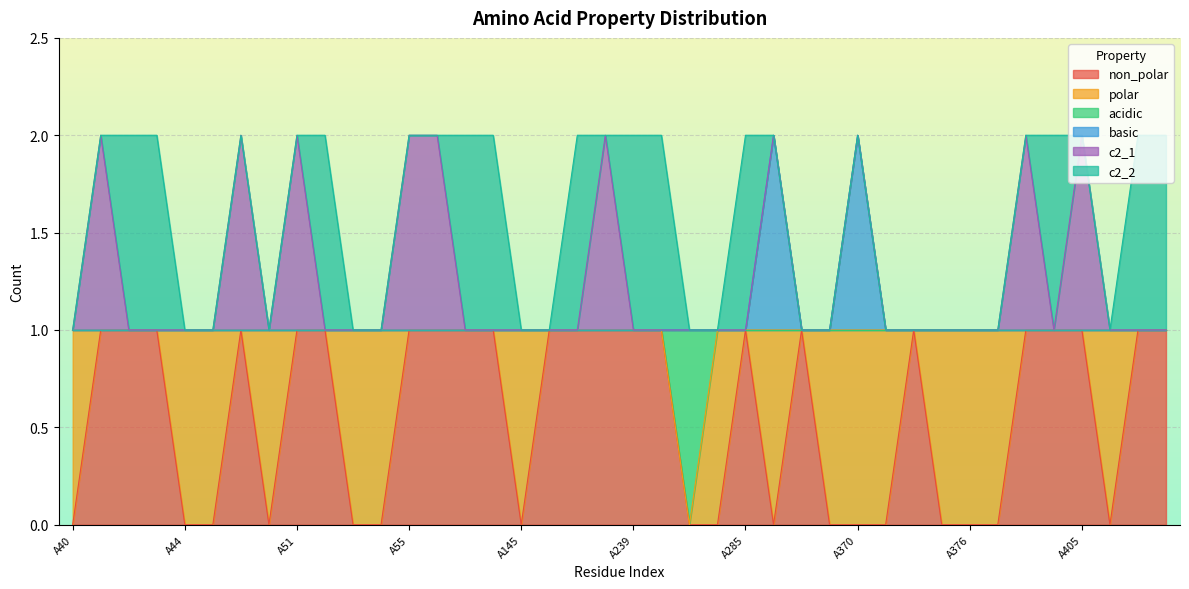

What are all the series names shown in the legend?

non_polar, polar, acidic, basic, c2_1, c2_2